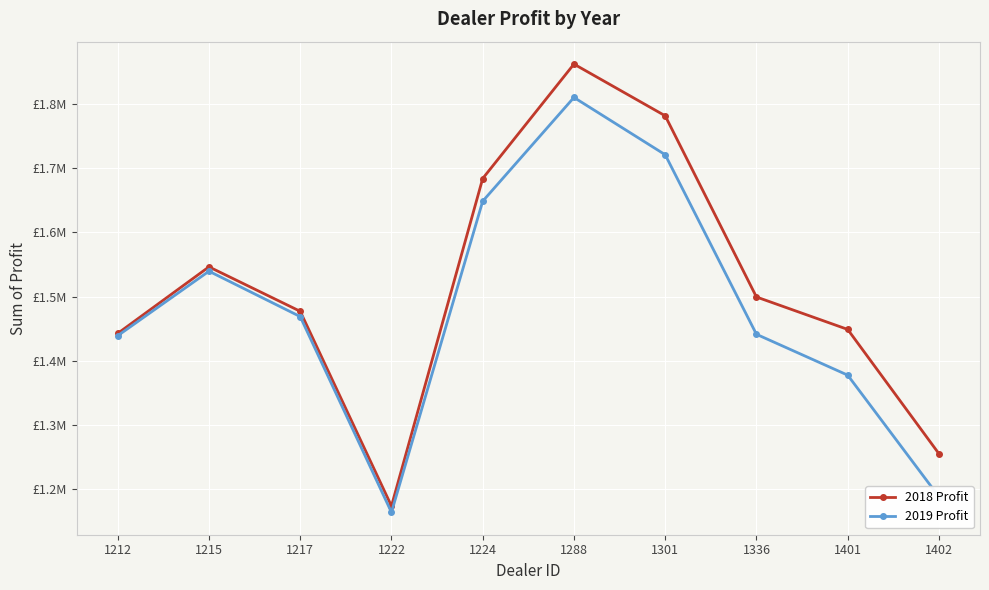

Is this an area chart (filled region under the line)?

No